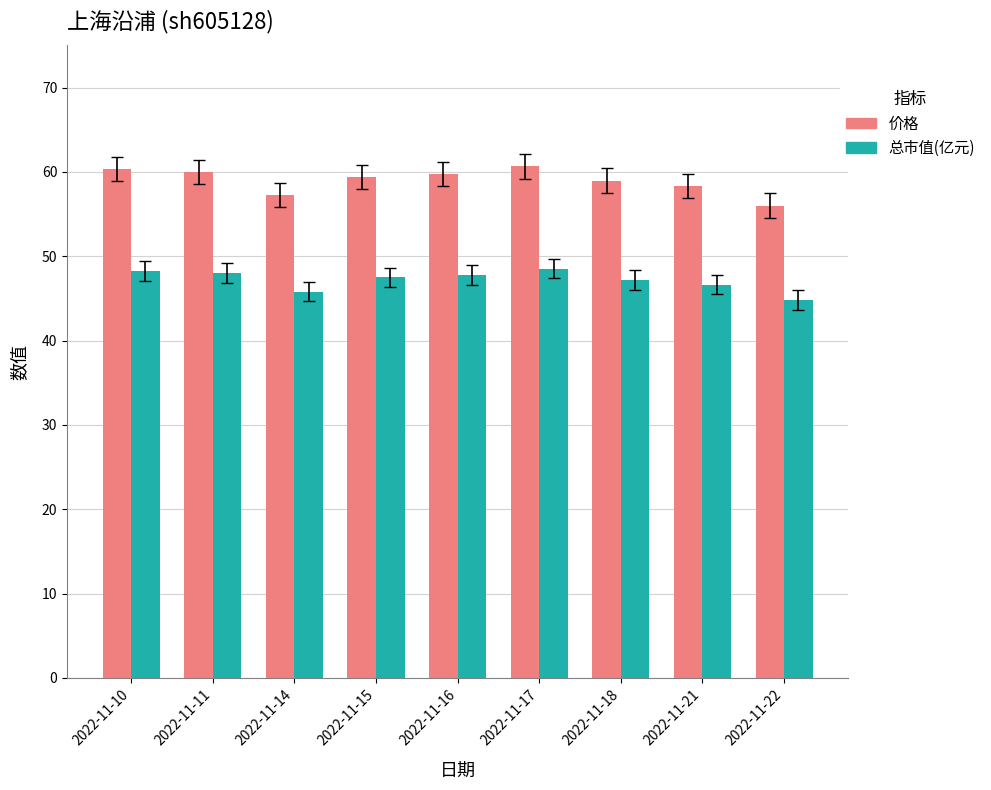

How many groups of bars are there?

9